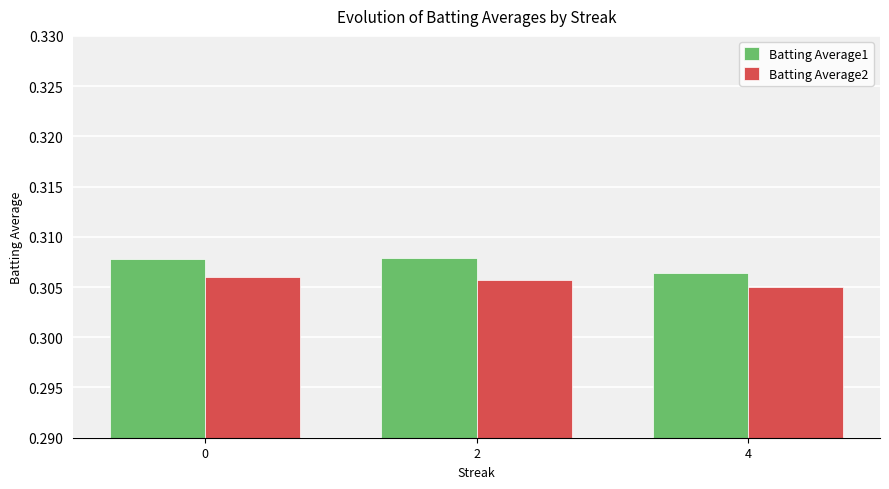

Which series has the widest spread of values?

Batting Average1